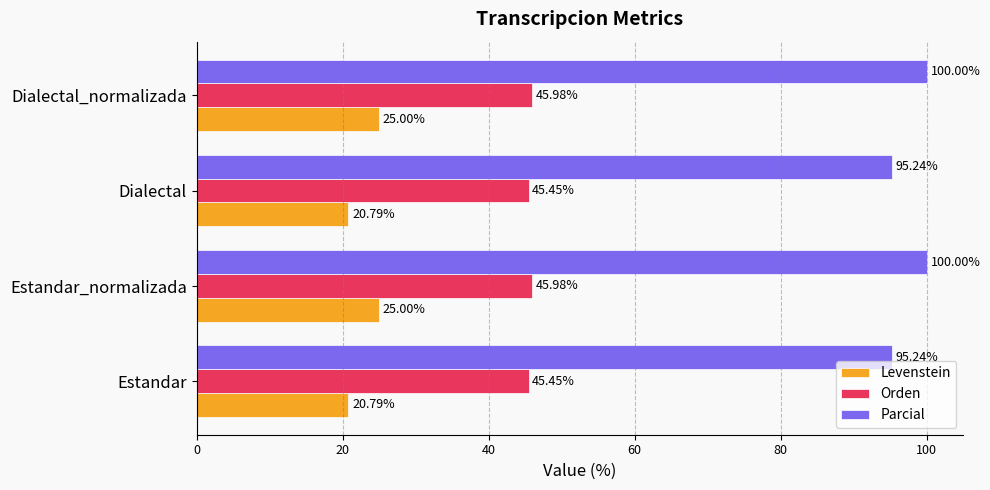

Which series has the largest total across all categories?

Parcial